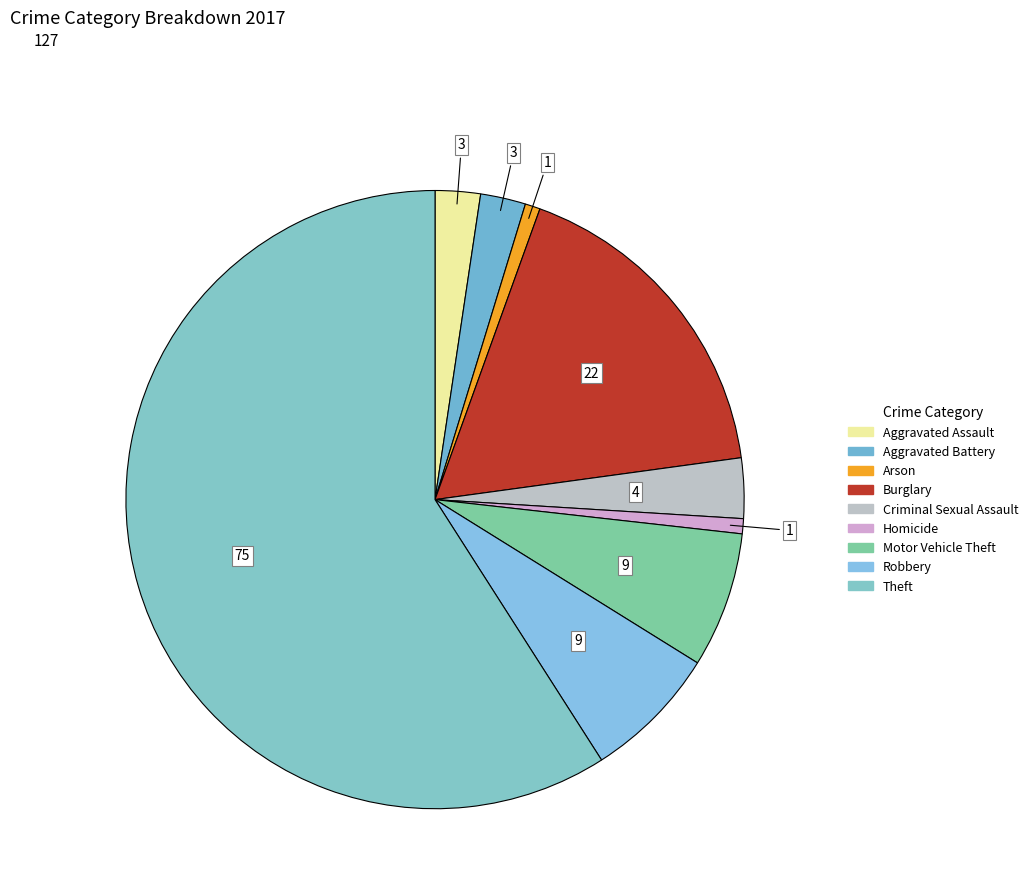

To the nearest percent, what is the difference between the largest and smallest slice percentages?

58%